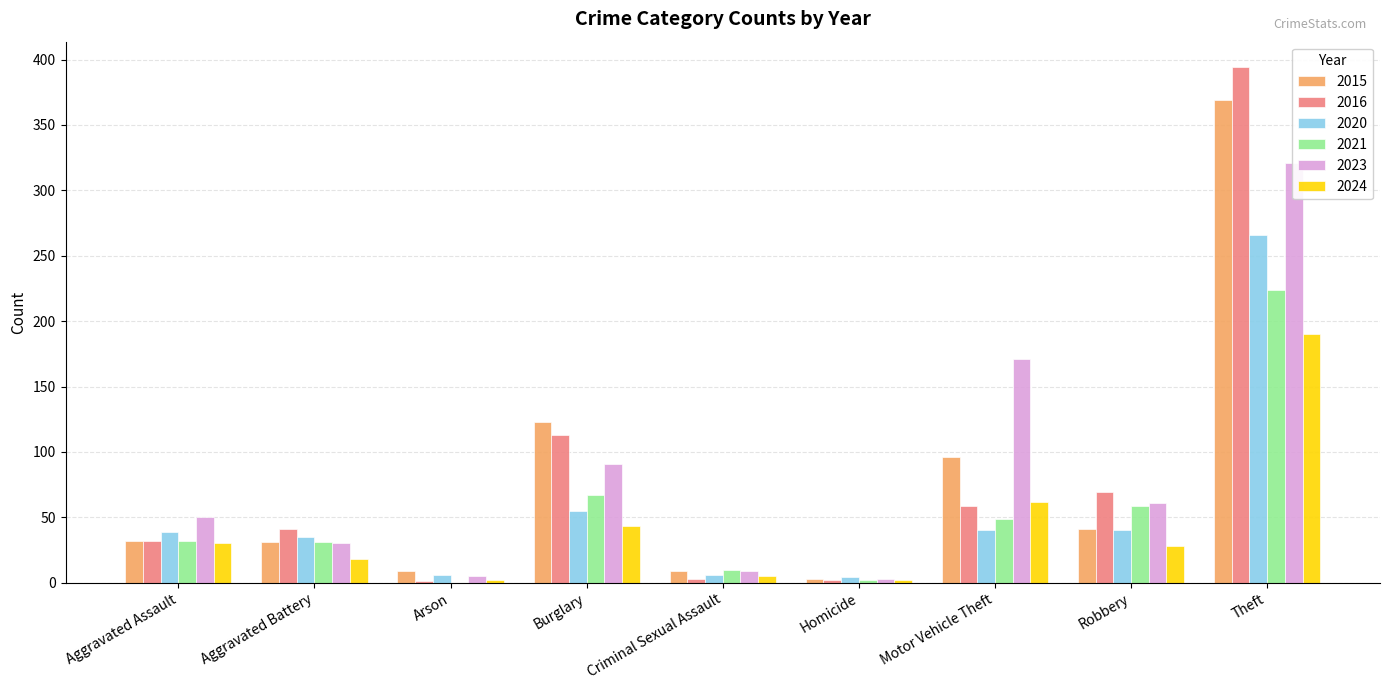

Reading left to right, what are all the values shown in this chart?

2015: Aggravated Assault=32	Aggravated Battery=31	Arson=9	Burglary=123	Criminal Sexual Assault=9	Homicide=3	Motor Vehicle Theft=96	Robbery=41	Theft=369
2016: Aggravated Assault=32	Aggravated Battery=41	Arson=1	Burglary=113	Criminal Sexual Assault=3	Homicide=2	Motor Vehicle Theft=59	Robbery=69	Theft=394
2020: Aggravated Assault=39	Aggravated Battery=35	Arson=6	Burglary=55	Criminal Sexual Assault=6	Homicide=4	Motor Vehicle Theft=40	Robbery=40	Theft=266
2021: Aggravated Assault=32	Aggravated Battery=31	Arson=0	Burglary=67	Criminal Sexual Assault=10	Homicide=2	Motor Vehicle Theft=49	Robbery=59	Theft=224
2023: Aggravated Assault=50	Aggravated Battery=30	Arson=5	Burglary=91	Criminal Sexual Assault=9	Homicide=3	Motor Vehicle Theft=171	Robbery=61	Theft=321
2024: Aggravated Assault=30	Aggravated Battery=18	Arson=2	Burglary=43	Criminal Sexual Assault=5	Homicide=2	Motor Vehicle Theft=62	Robbery=28	Theft=190